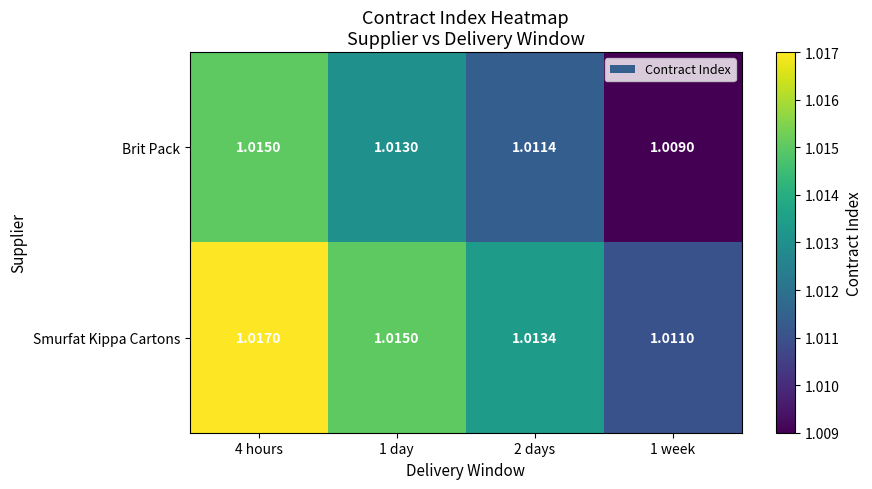

Rank the series by their average value, from highest to lowest.

Smurfat Kippa Cartons, Brit Pack